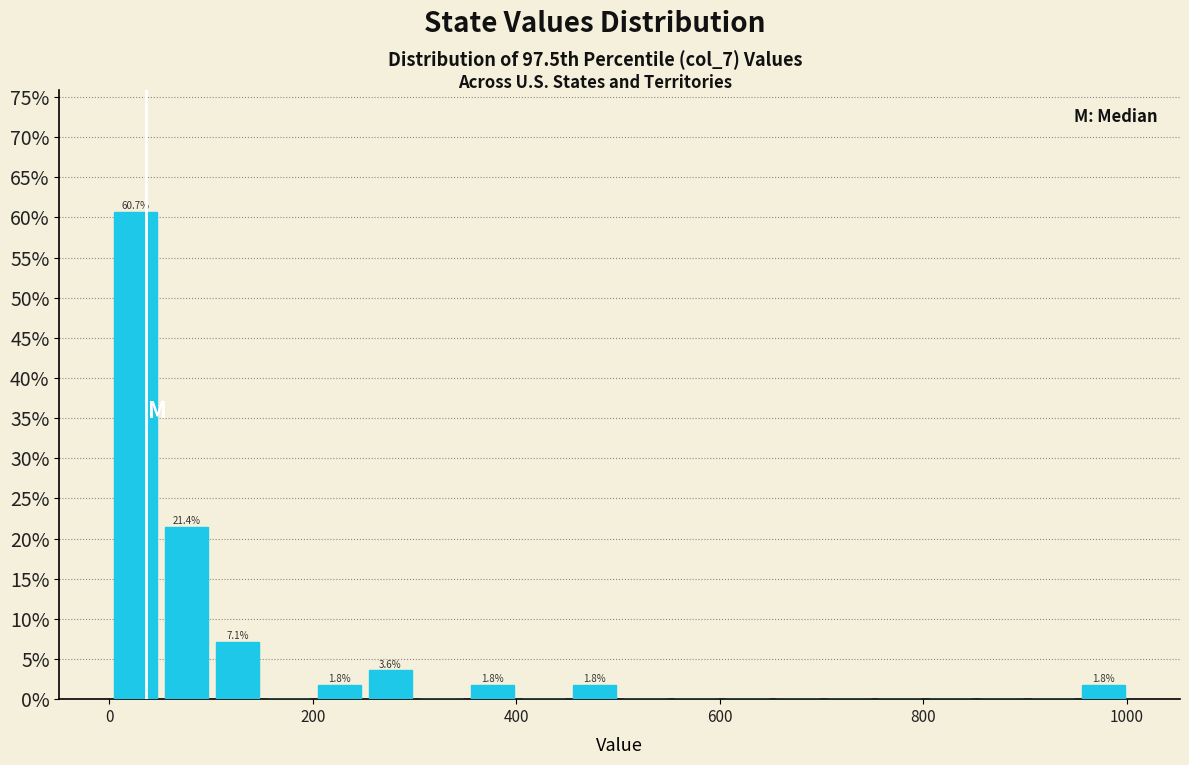

Read against the x-axis, roughly where is the centre of the tallest bar?

20